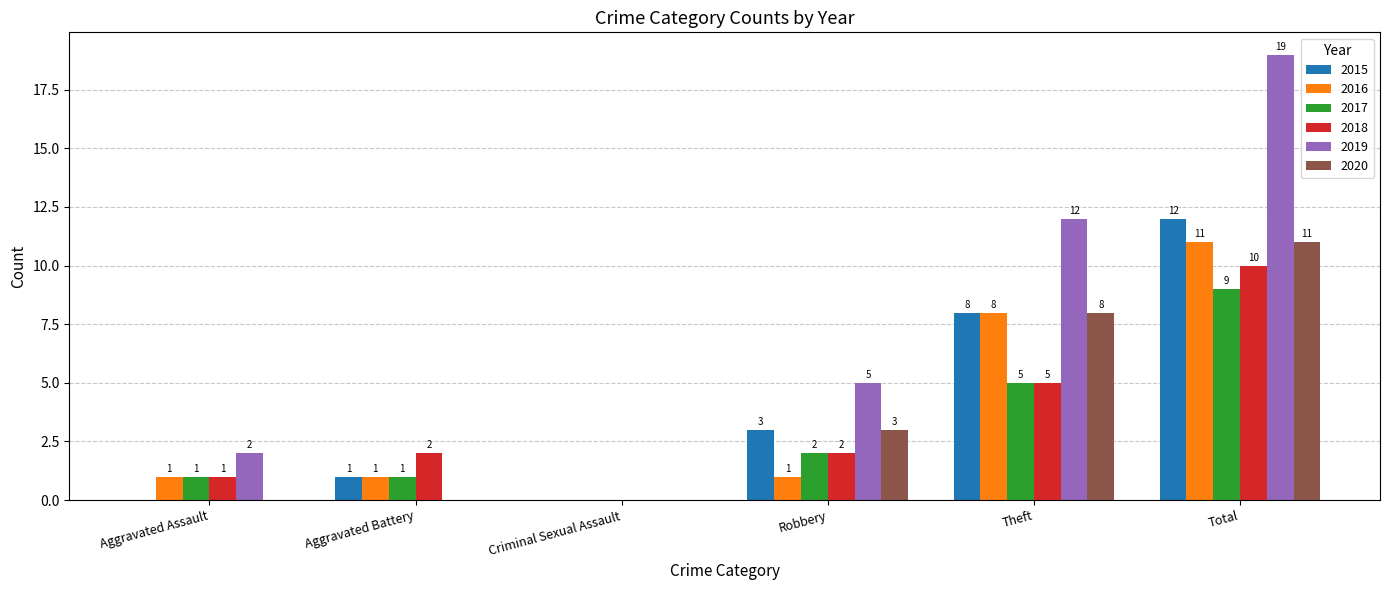

How many data points does each series have?

6